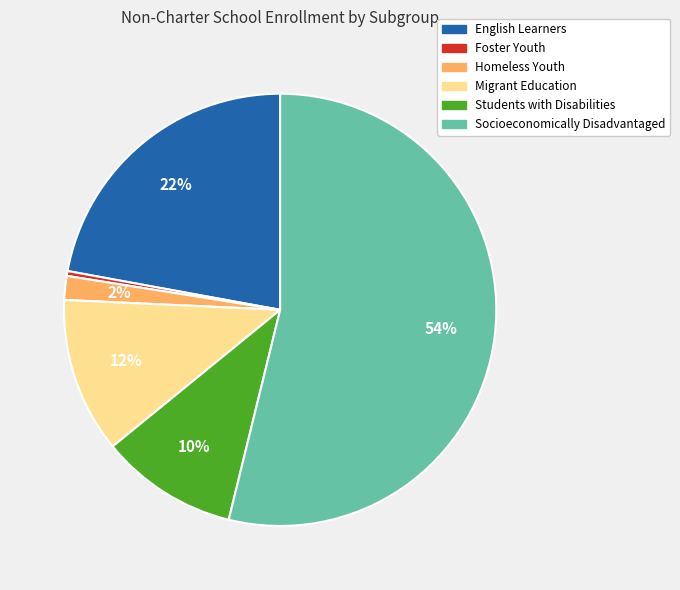

The Migrant Education slice represents 12% of the pie. True or false?

True